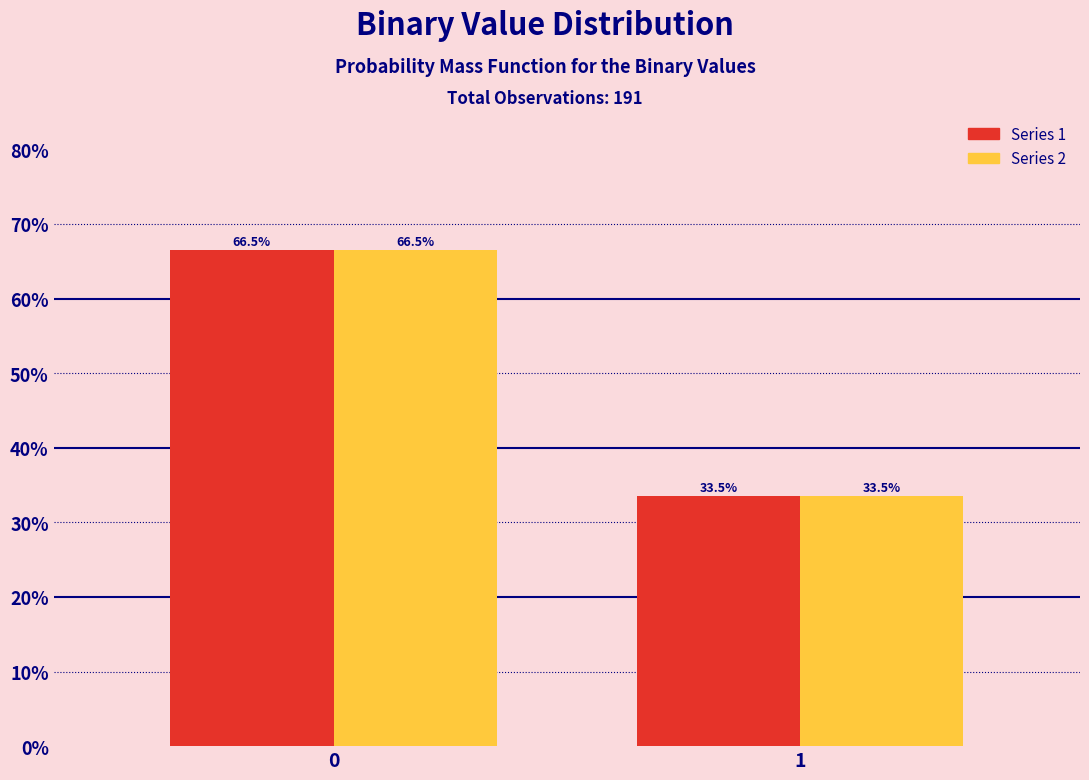

Reading right to left, transcribe all the data shown in this chart.

Series 1: 33.5	66.5
Series 2: 33.5	66.5